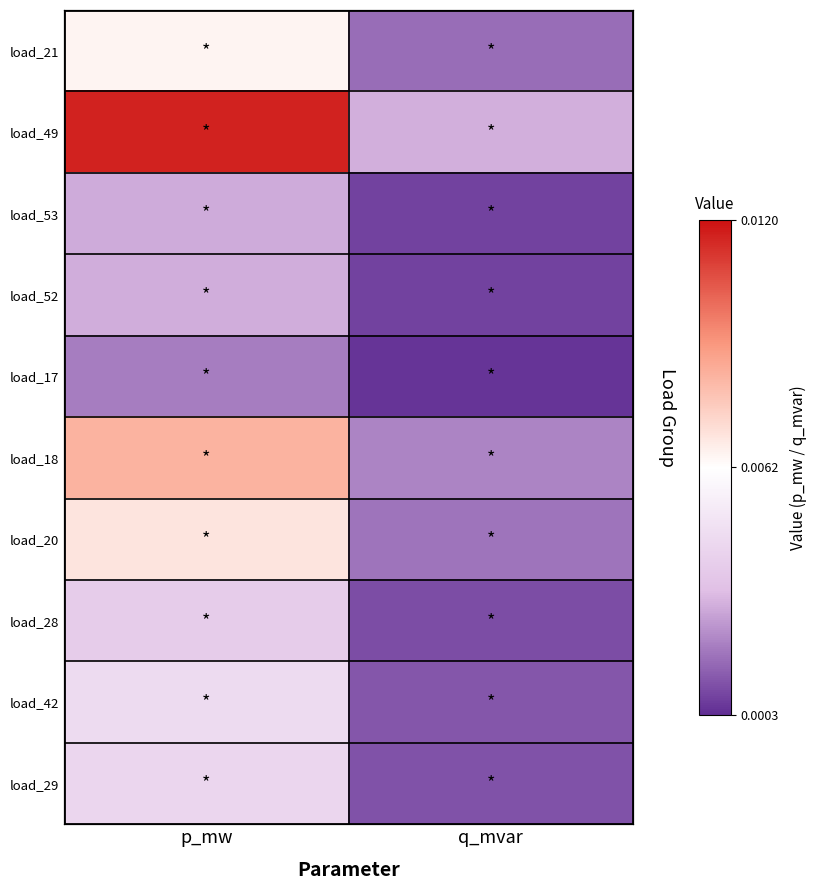

Which category has the lowest value in the load_17 series?

q_mvar